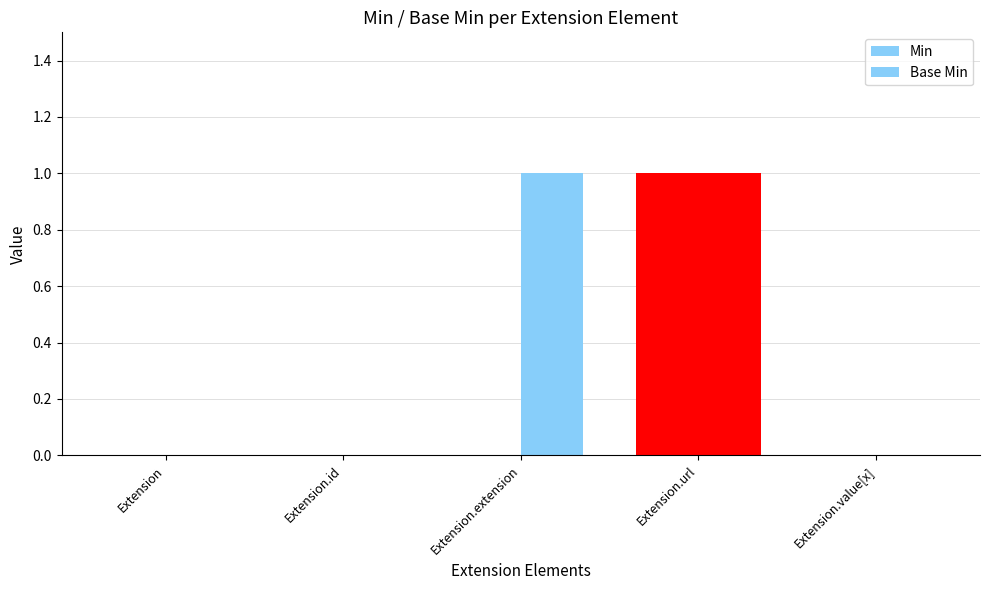

How many categories are shown in the chart?

5